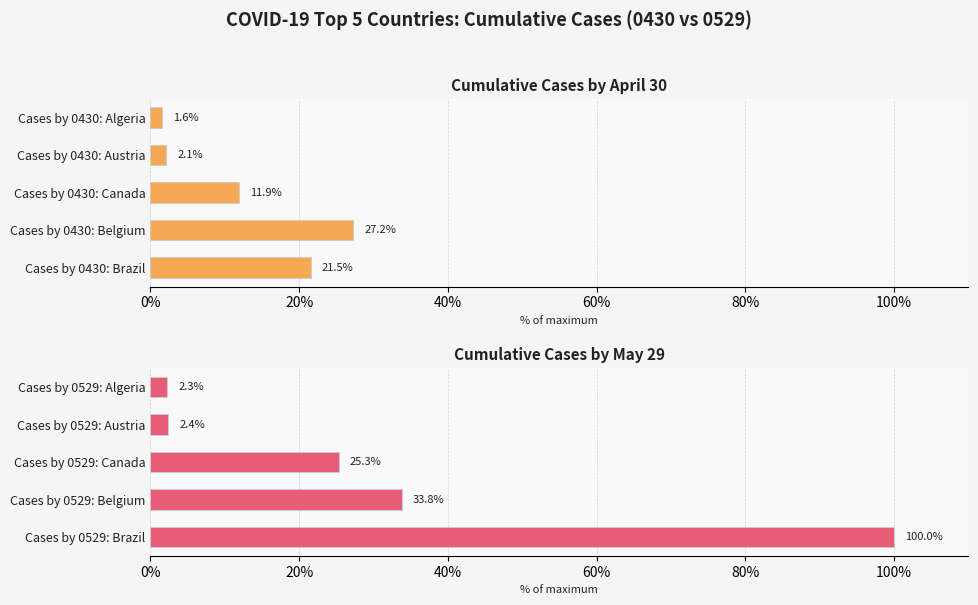

How many values in the Cumulative Cases by April 30 series exceed 11?

3